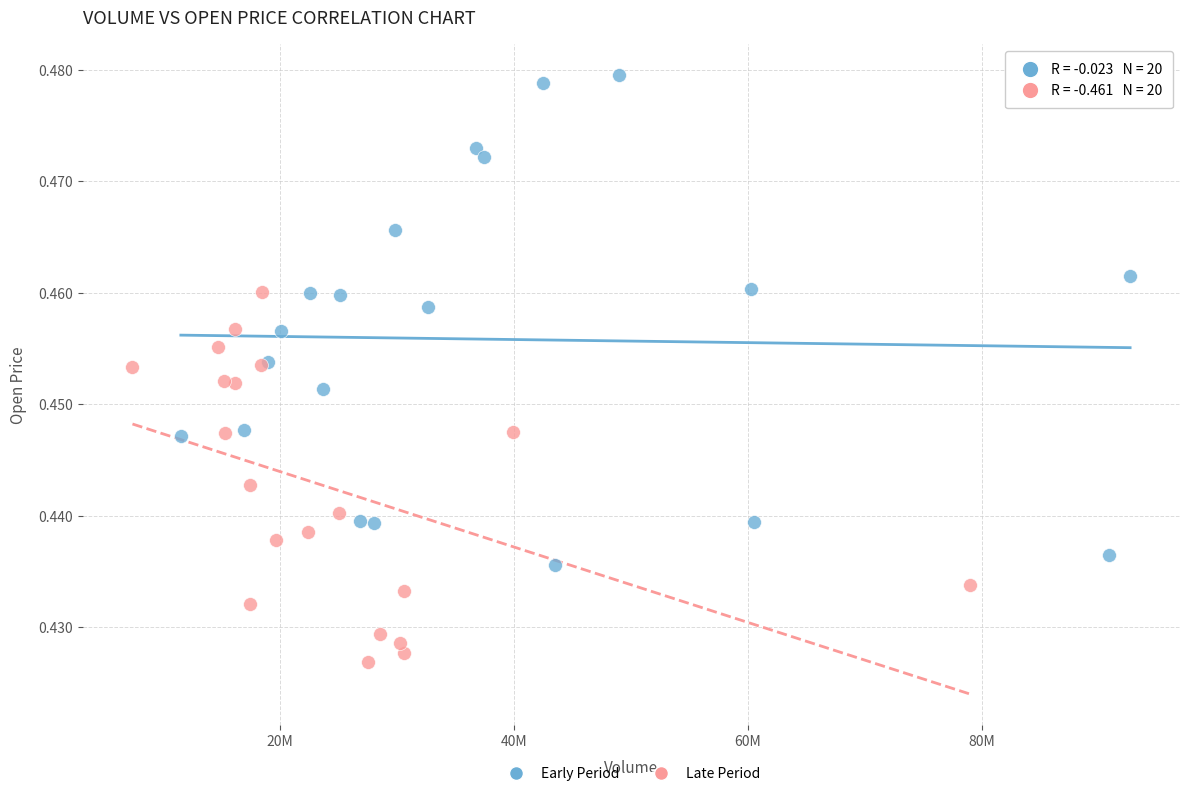

What are all the series names shown in the legend?

Early Period, Late Period